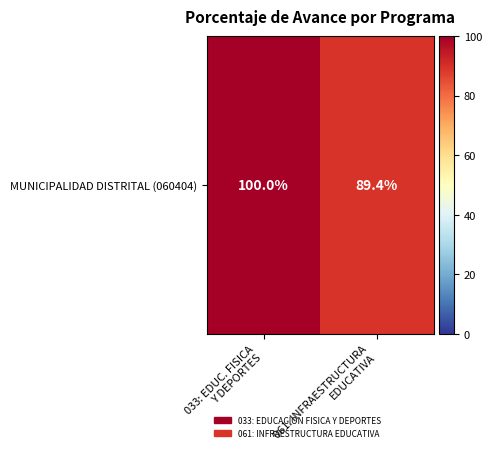

Which has a higher value, 061: INFRAESTRUCTURA
EDUCATIVA or 033: EDUC. FISICA
Y DEPORTES?

033: EDUC. FISICA
Y DEPORTES